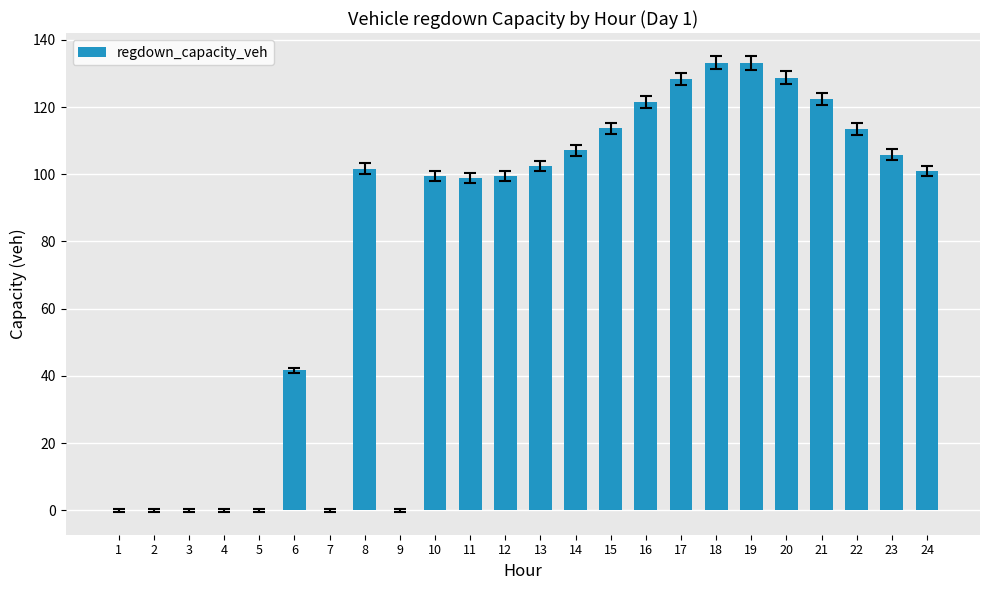

Where is the data nearest to the value 66?

6